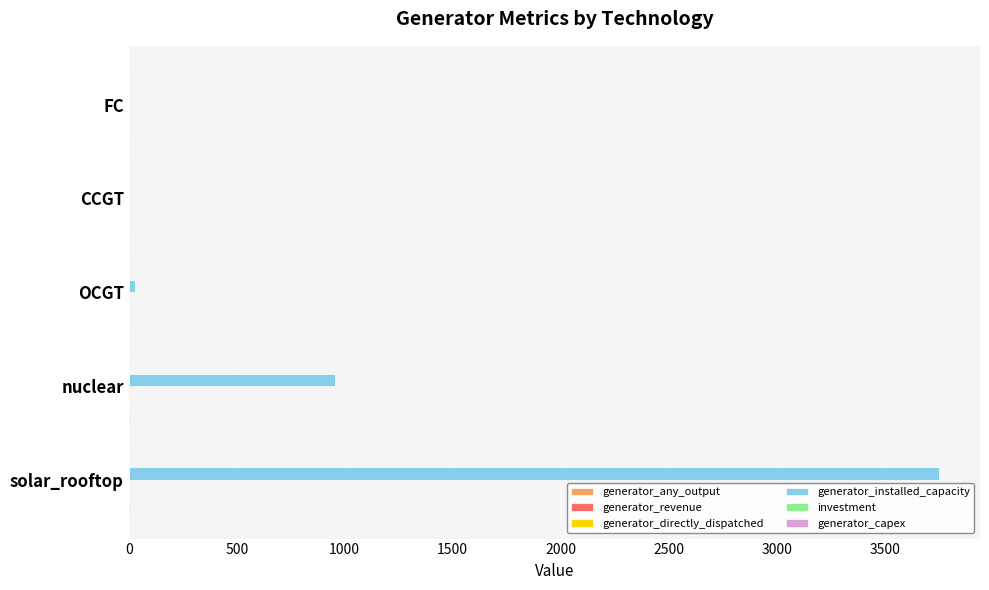

Is it true that generator_installed_capacity equals 3753.4 at solar_rooftop?

True